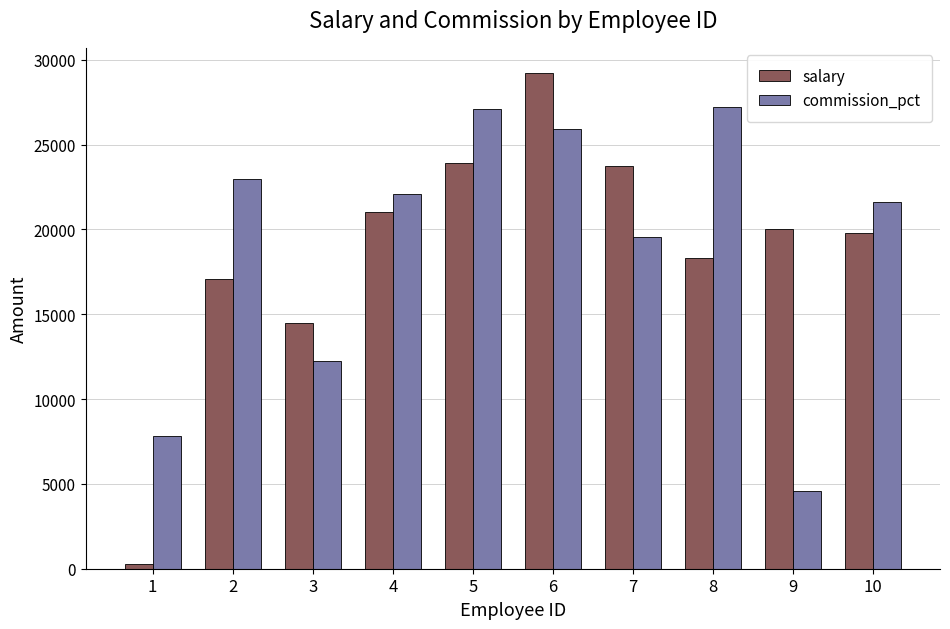

Reading left to right, extract all data points from this chart.

salary: 288	17058	14504	21002	23932	29245	23738	18335	20025	19787
commission_pct: 7814	22998	12269	22071	27074	25902	19579	27202	4588	21608